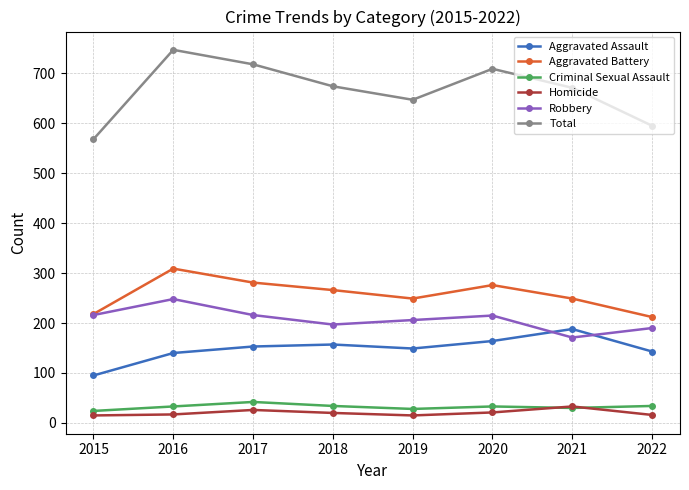

Rank the series by their maximum value, from lowest to highest.

Homicide, Criminal Sexual Assault, Aggravated Assault, Robbery, Aggravated Battery, Total